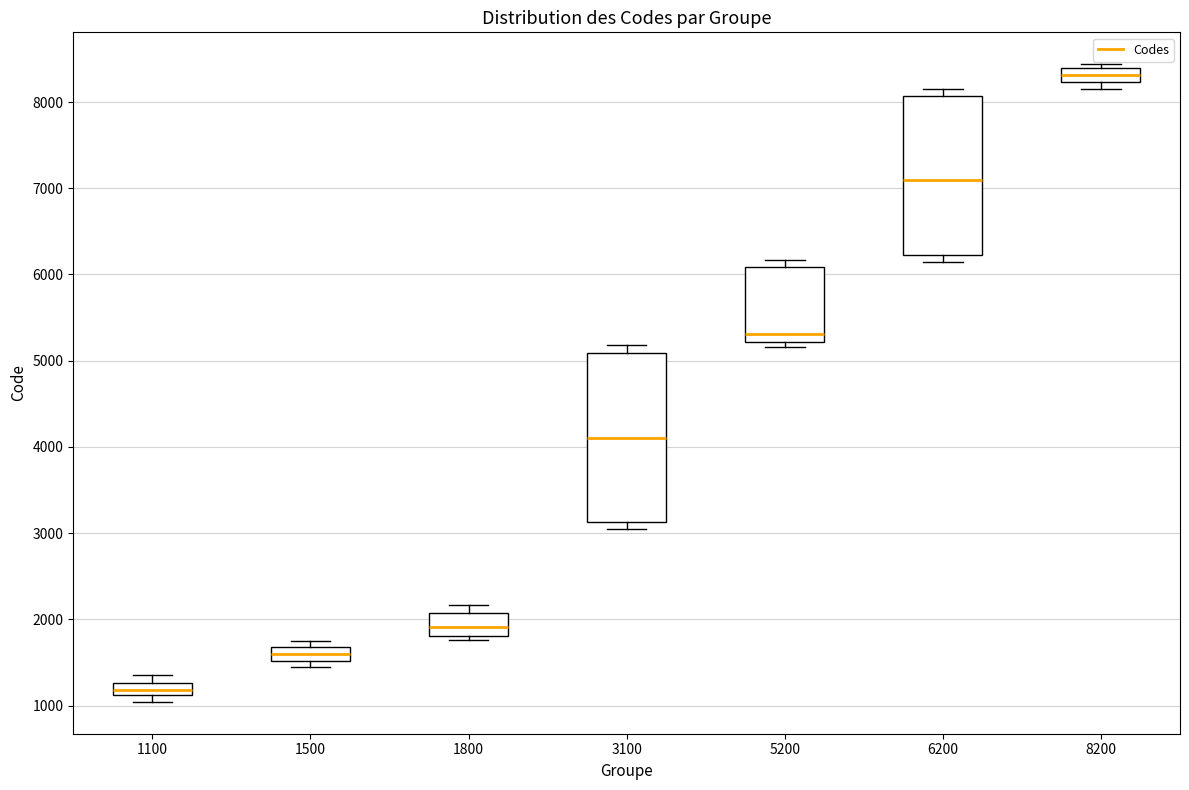

Which box is the tallest, from its lower edge to its upper edge?

3100